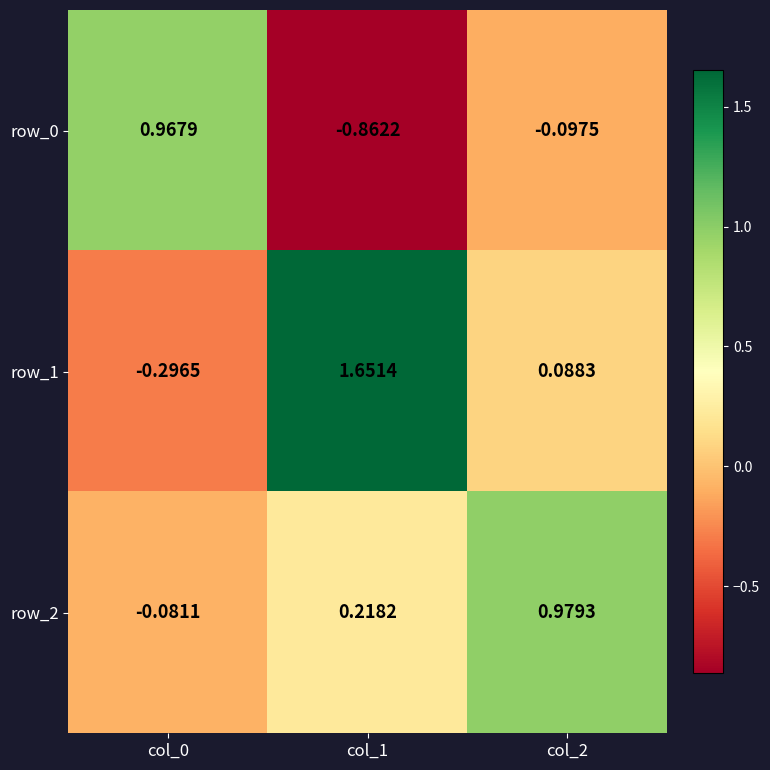

How many negative values does the row_2 series have?

1